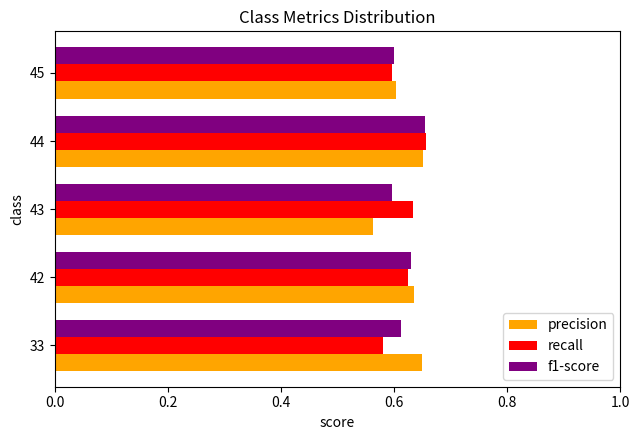

What is the sum of the recall values at 43 and 33?

1.2